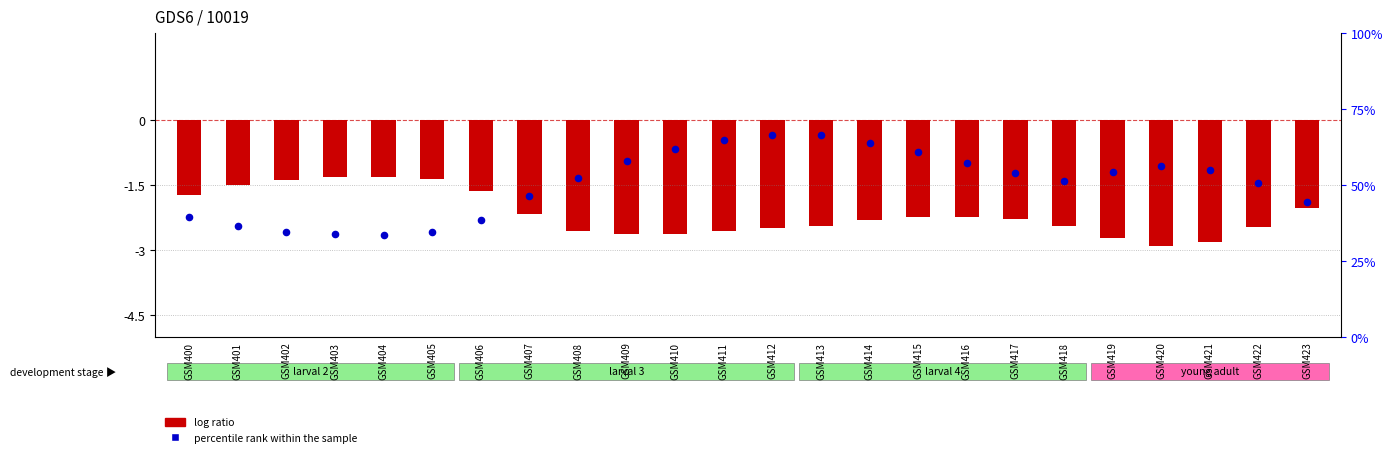

What are all the series names shown in the legend?

log ratio, percentile rank within the sample